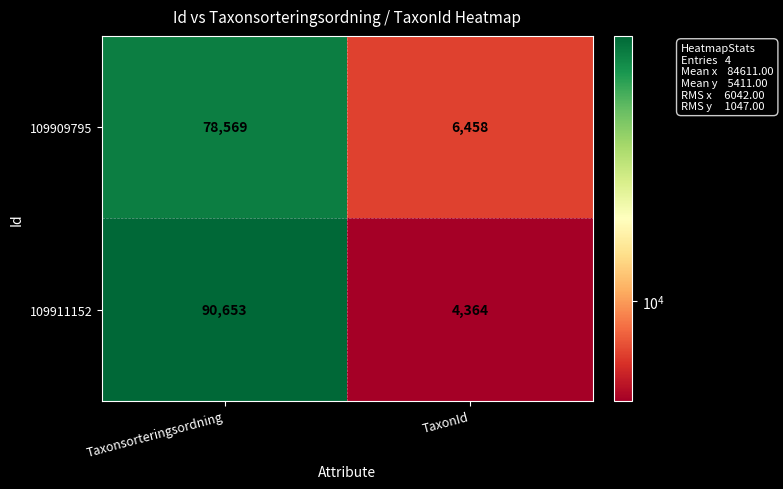

Reading left to right, list all the values displayed in this chart.

109909795: Taxonsorteringsordning=78569	TaxonId=6458
109911152: Taxonsorteringsordning=90653	TaxonId=4364